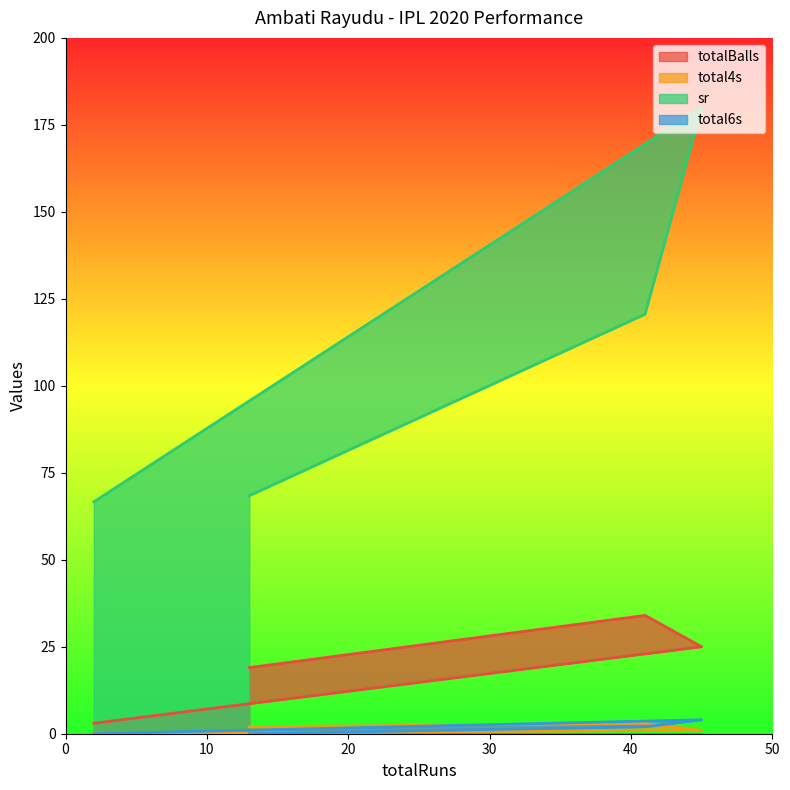

What is the difference between the highest and lowest values at 13?

68.4